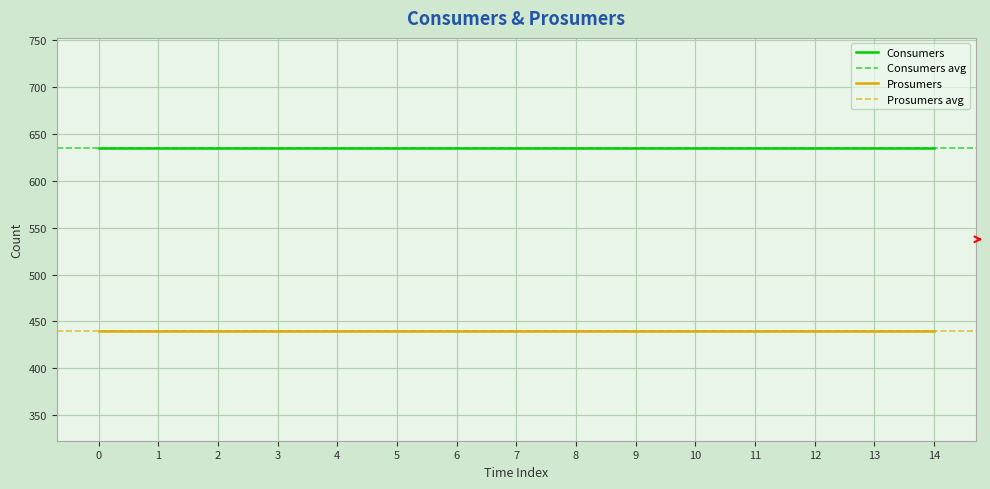

True or false: Prosumers has more than 1 points higher than both neighbors.

False